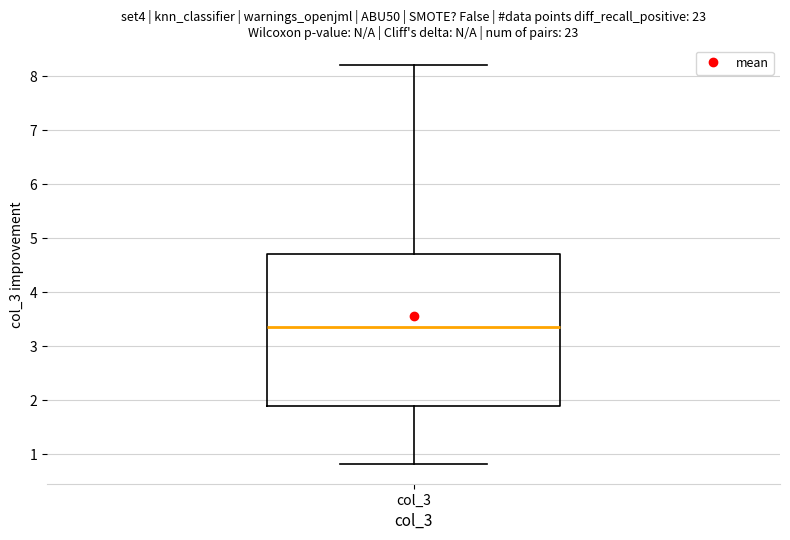

Where is the lower edge of the box for col_3 on the y-axis? The values are not printed on the chart, so give them approximately, as read against the axis.

1.9